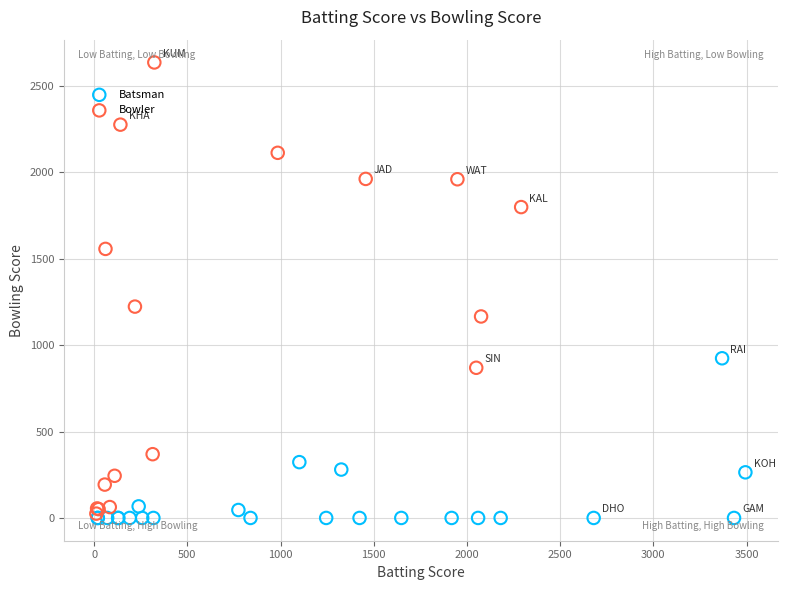

Which series reaches the maximum Y coordinate?

Bowler